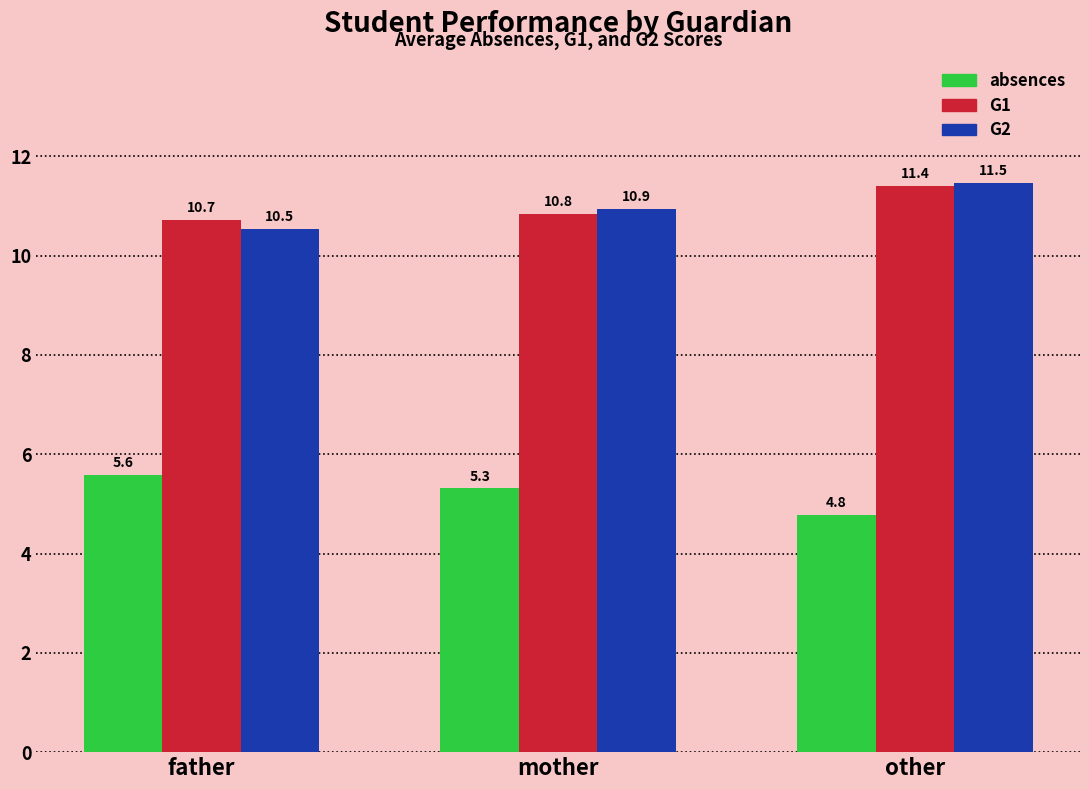

Between father and mother, which series saw the biggest shift?

G2